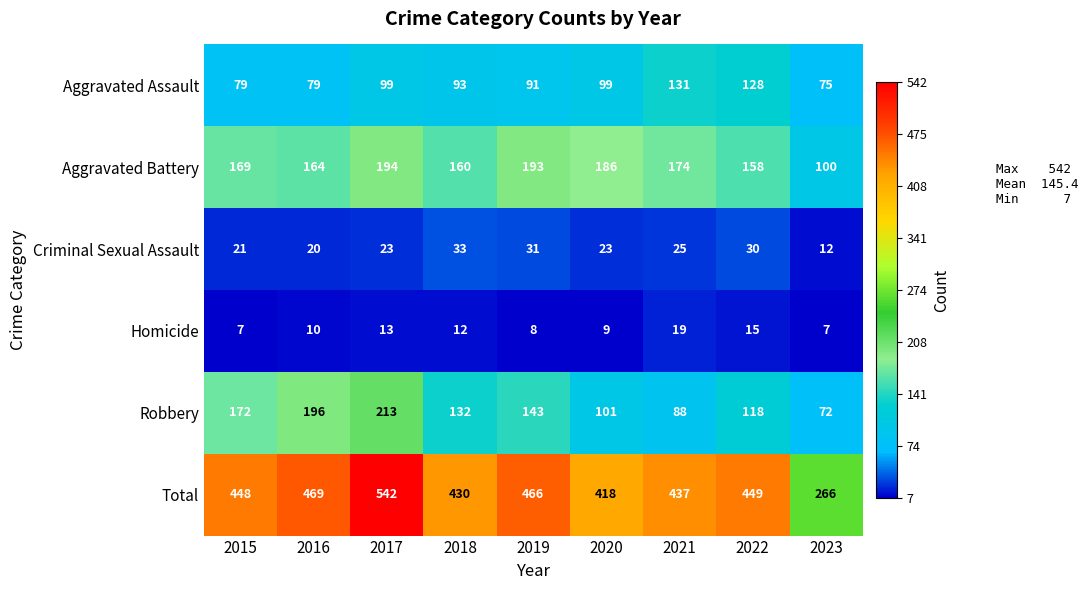

Which series has the widest spread of values?

Total